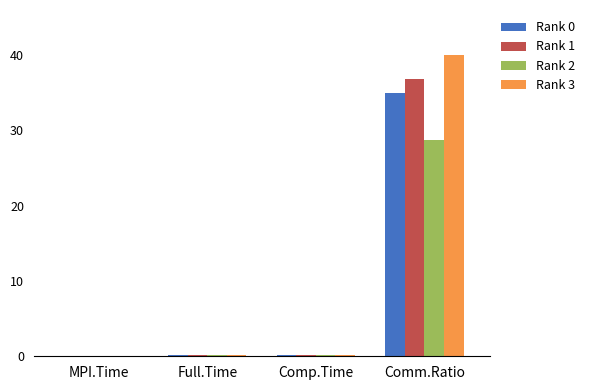

Is the value of Rank 2 at Comm.Ratio greater than the value of Rank 0 at Comp.Time?

Yes